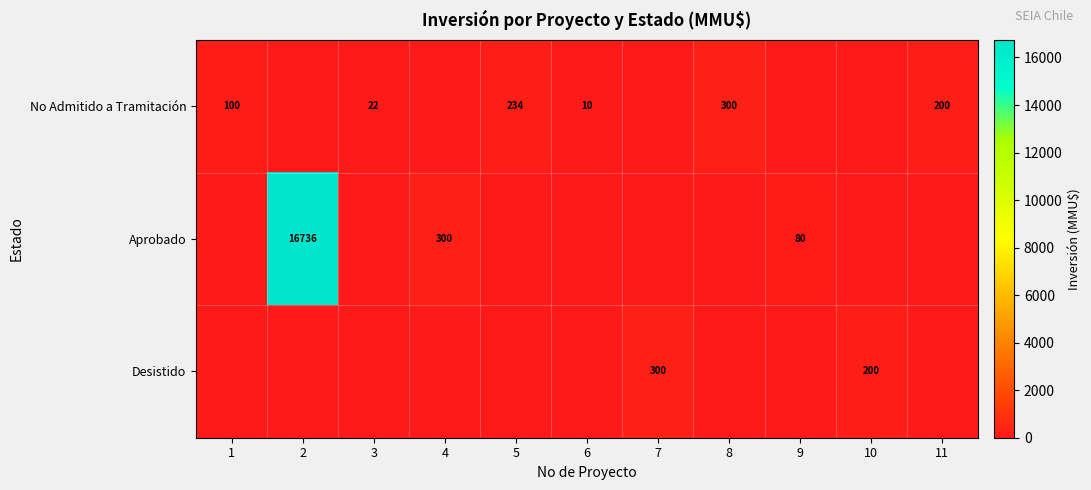

The value of Desistido at 7 is 516. True or false?

False